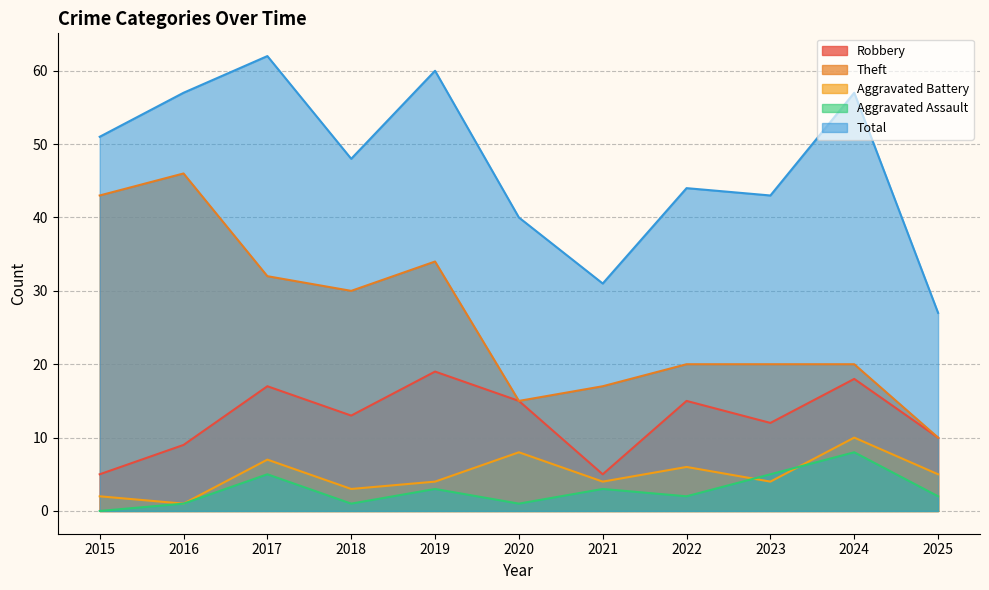

How many positive values does the Aggravated Assault series have?

10